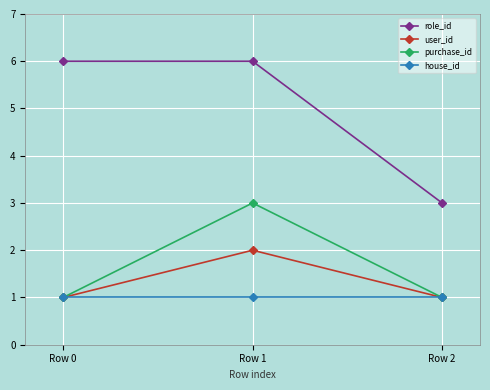

Is it true that user_id equals 1 at Row 1?

False